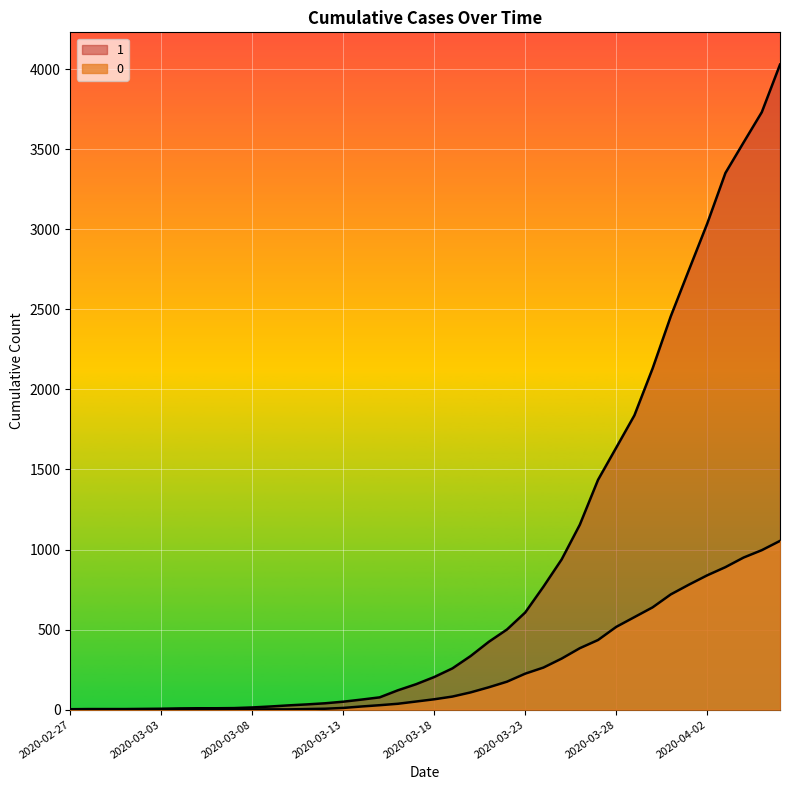

What is the sum of all 0 values?

10324